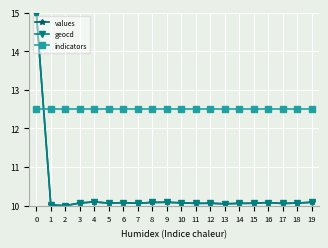

Between which two adjacent categories do indicators and values first intersect?

0 and 1